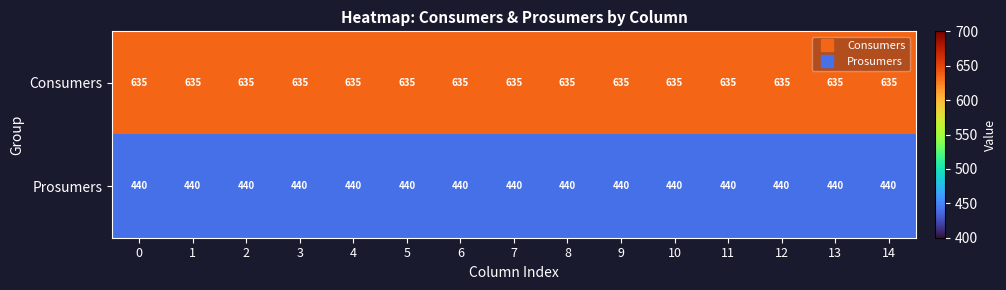

At 7, list the series in order from smallest to largest.

Prosumers, Consumers